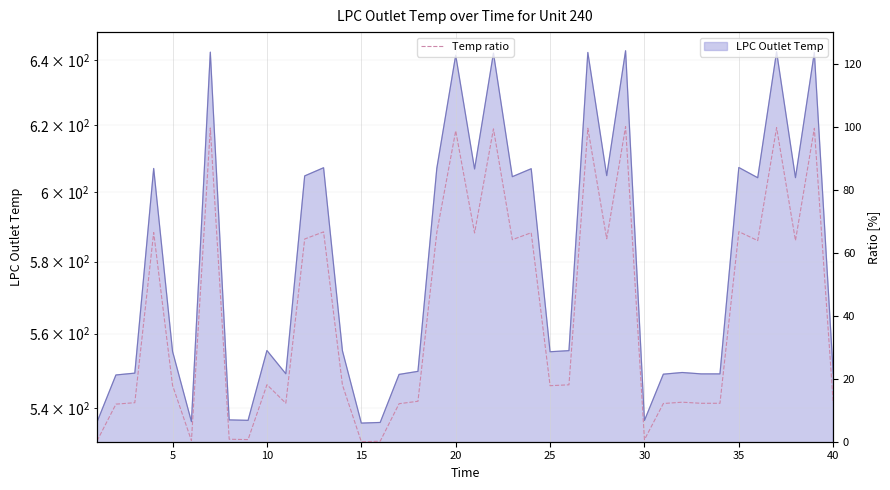

What is the maximum value for Temp ratio?

100.0